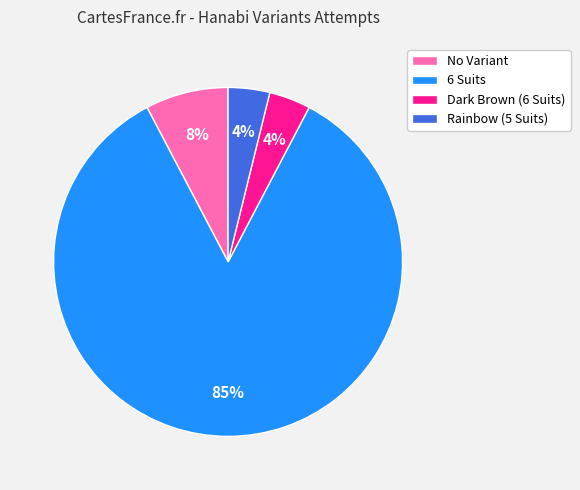

Is the sum of Rainbow (5 Suits) and Dark Brown (6 Suits) greater than half?

No